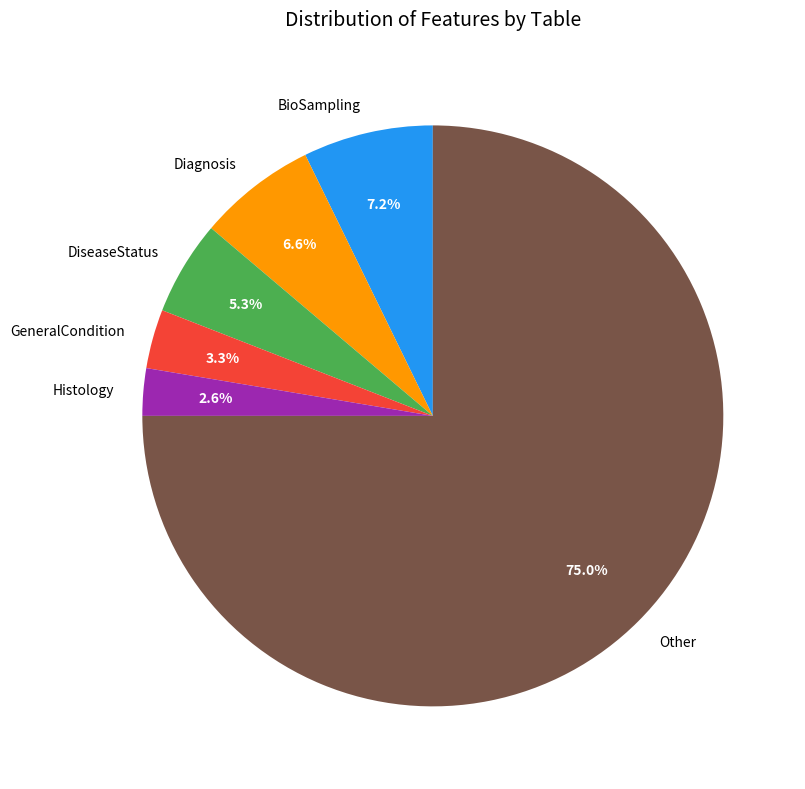

Which category has the biggest portion of the pie?

Other